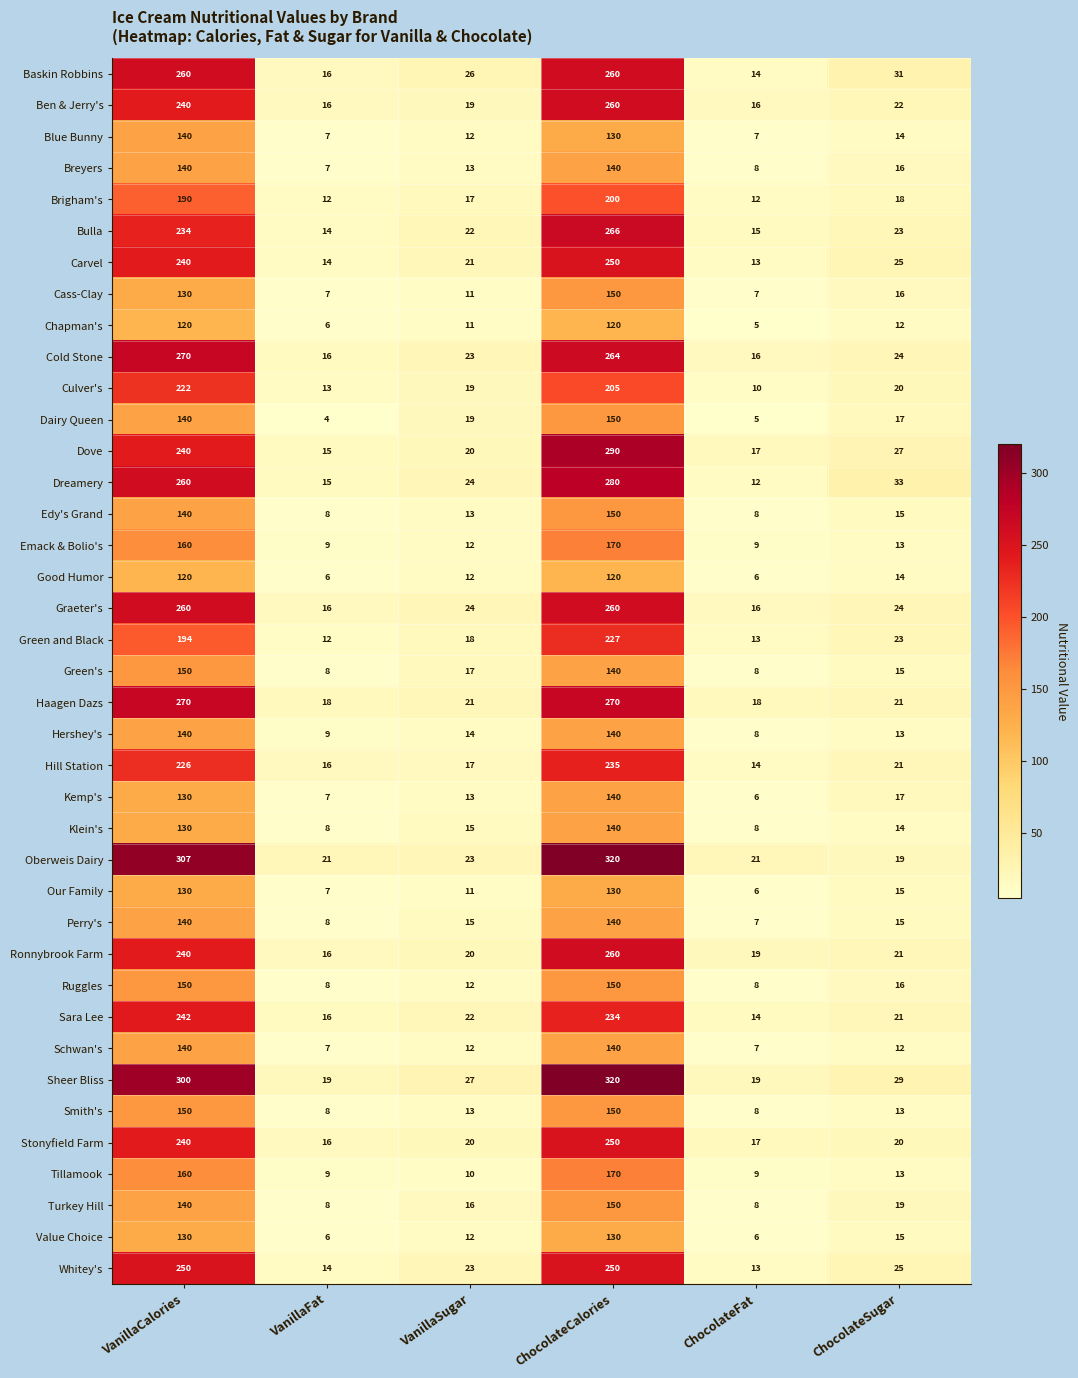

At which category is the sum across all series the highest?

ChocolateCalories